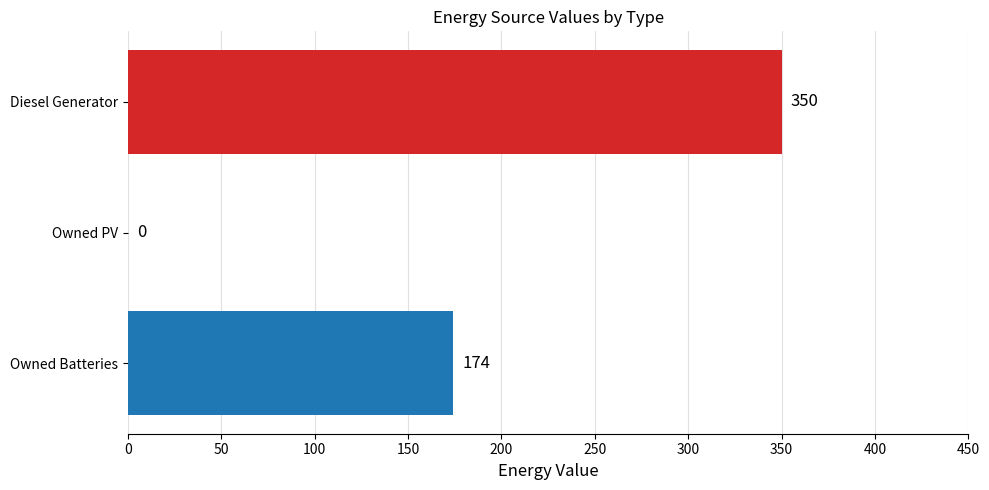

What is the maximum value shown in the chart?

350